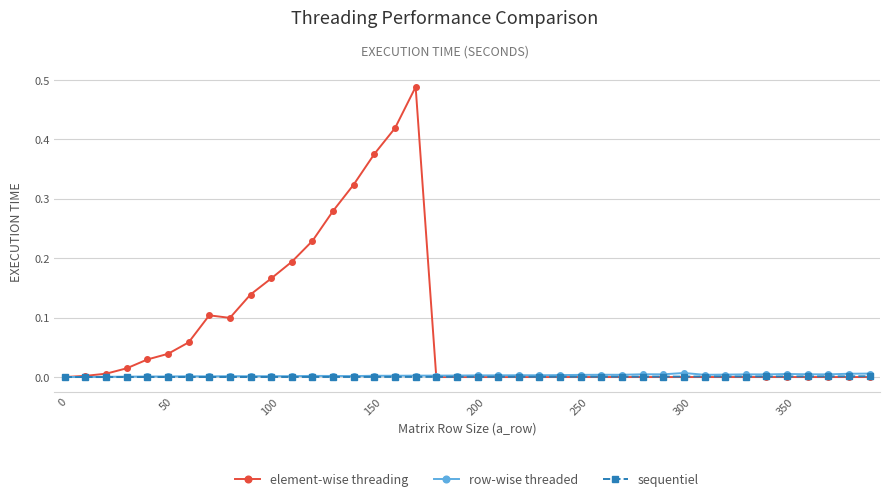

Which series has the largest total across all categories?

element-wise threading